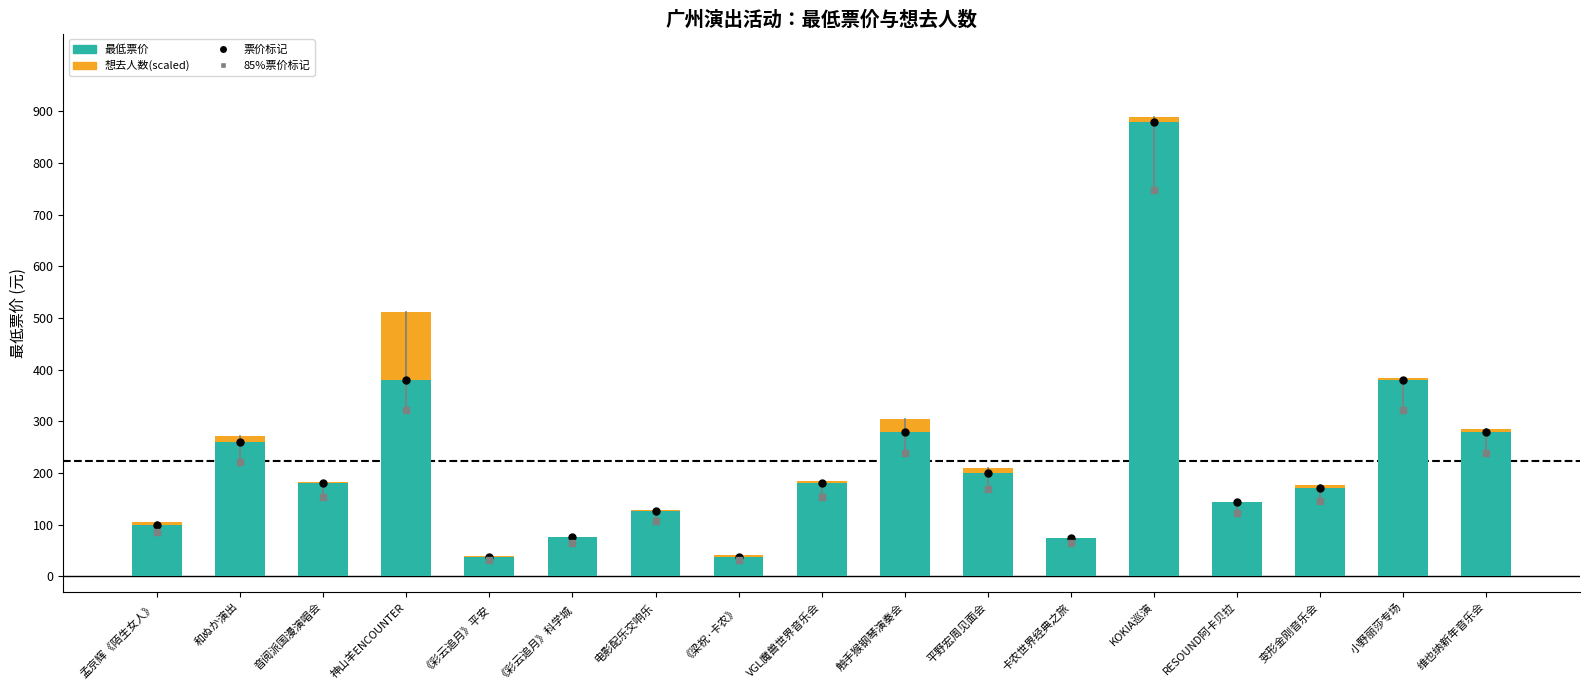

How many data points does each series have?

17